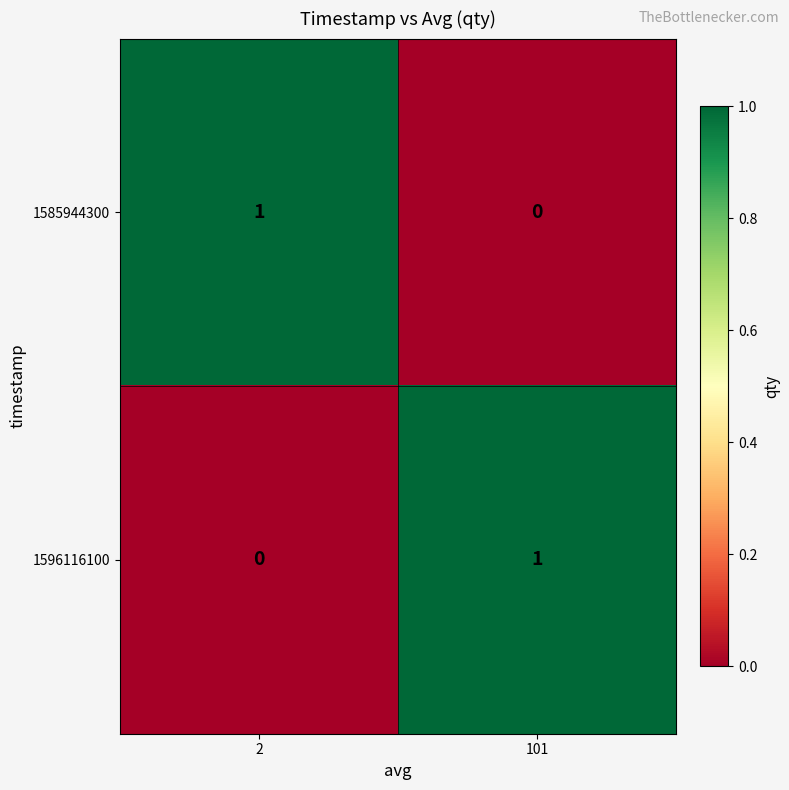

Rank the series at 2 from highest to lowest value.

1585944300, 1596116100